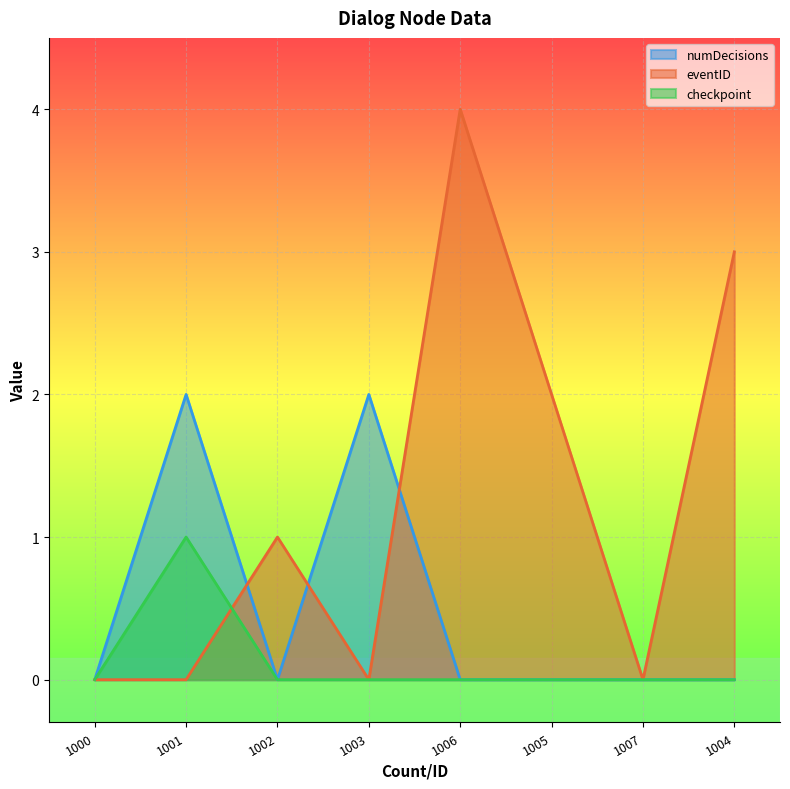

Between 1006 and 1007, which series saw the biggest shift?

eventID